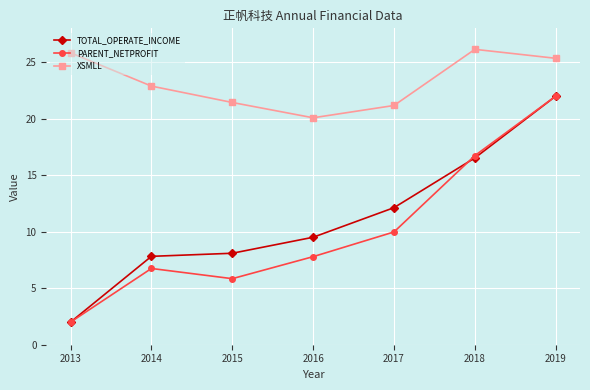

Which series has the largest total across all categories?

XSMLL